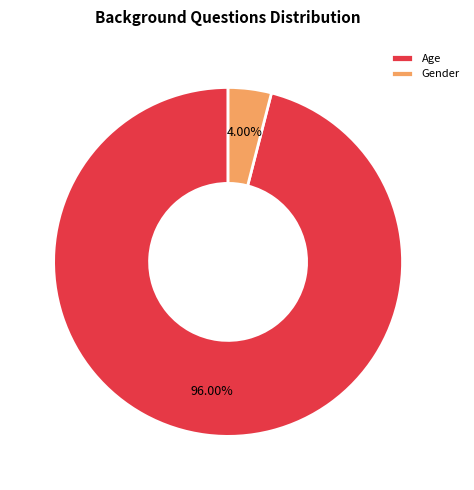

What percentage is the Age slice, to the nearest percent?

96%